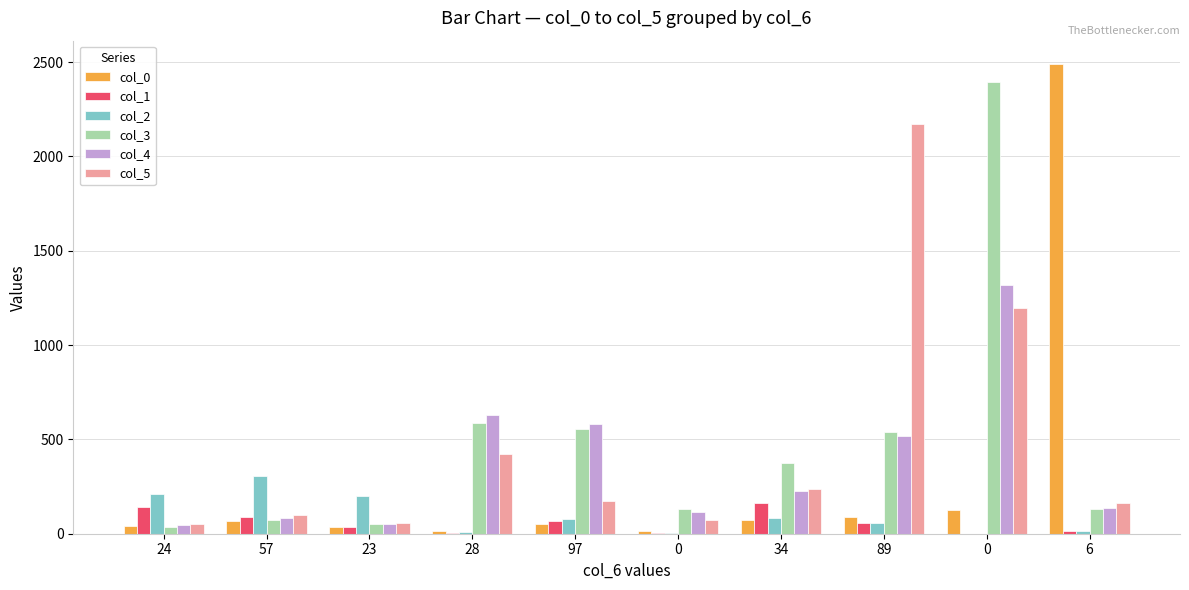

What are all the series names shown in the legend?

col_0, col_1, col_2, col_3, col_4, col_5